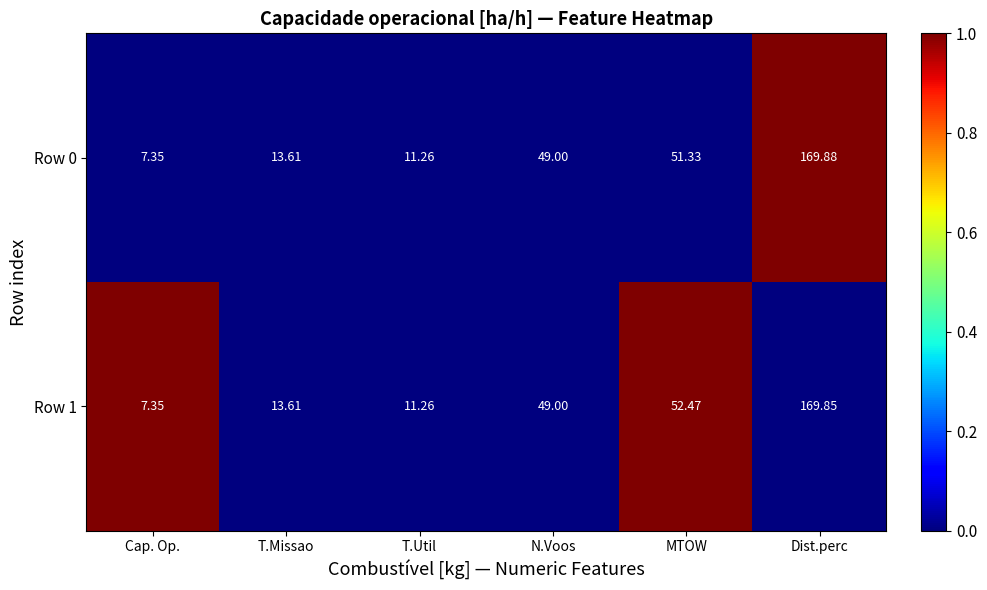

Which category has the lowest value in the Row 1 series?

Cap. Op.